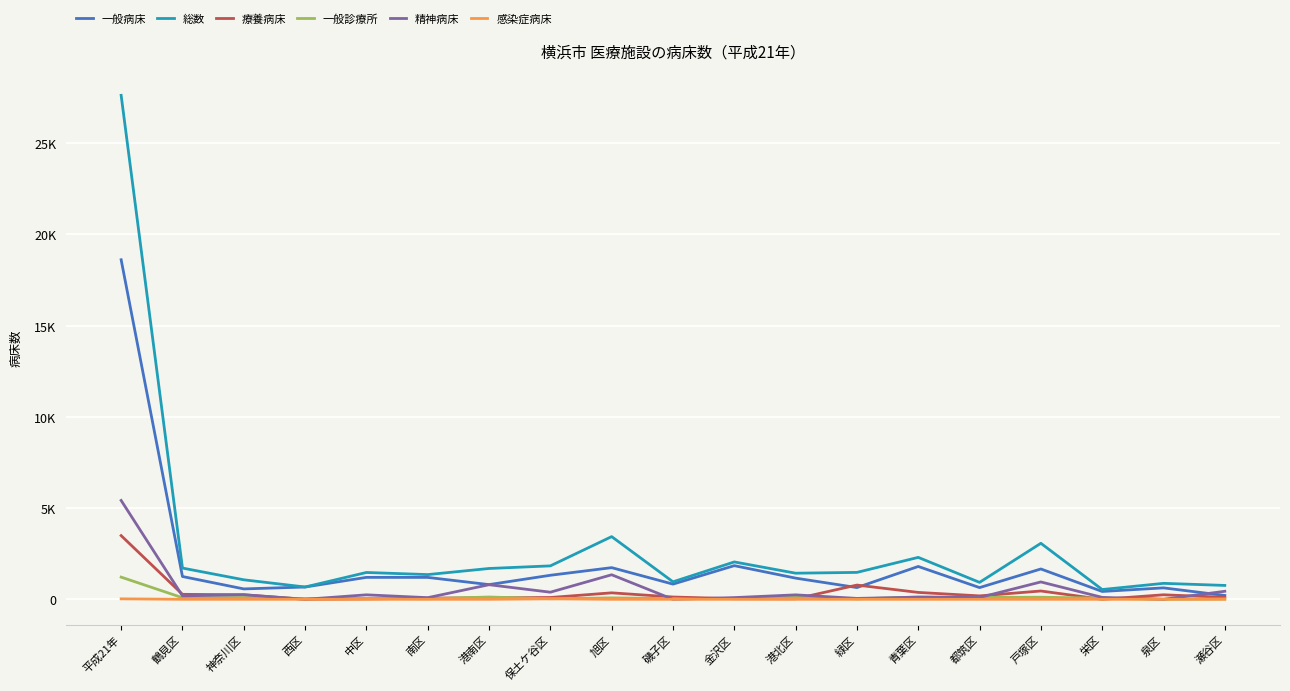

At how many categories does at least one series exceed 20391?

1